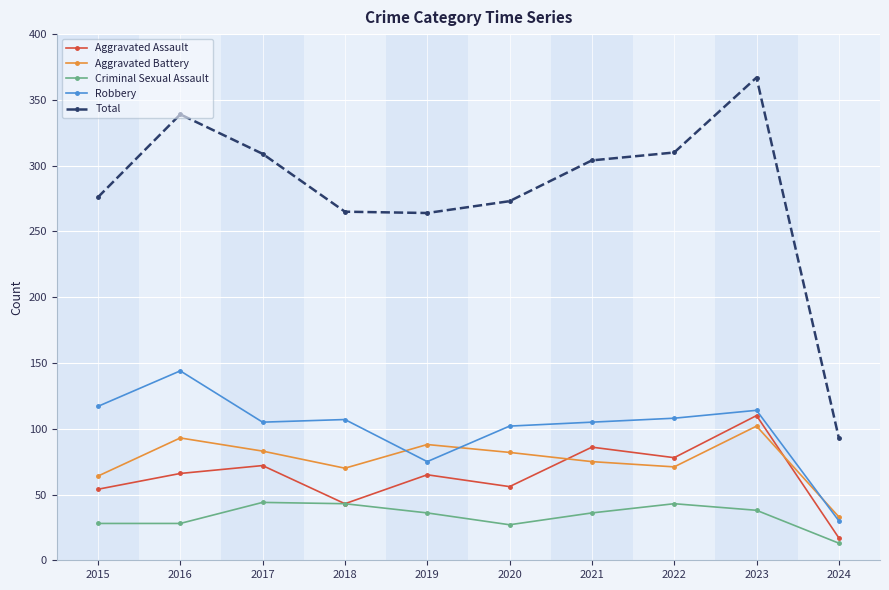

True or false: Total and Aggravated Battery intersect in this chart.

False